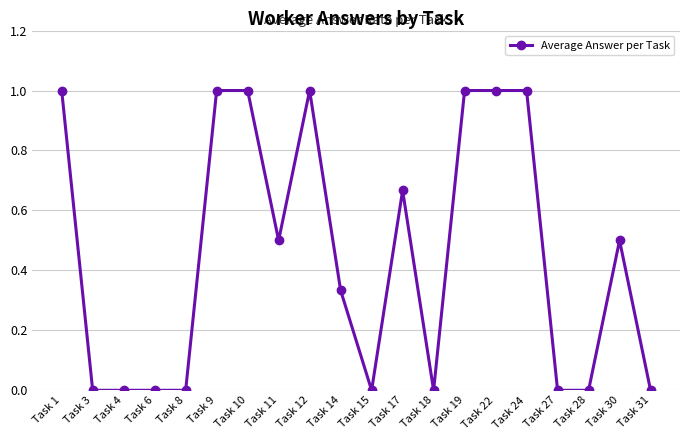

What value does the data have at Task 10?

1.0